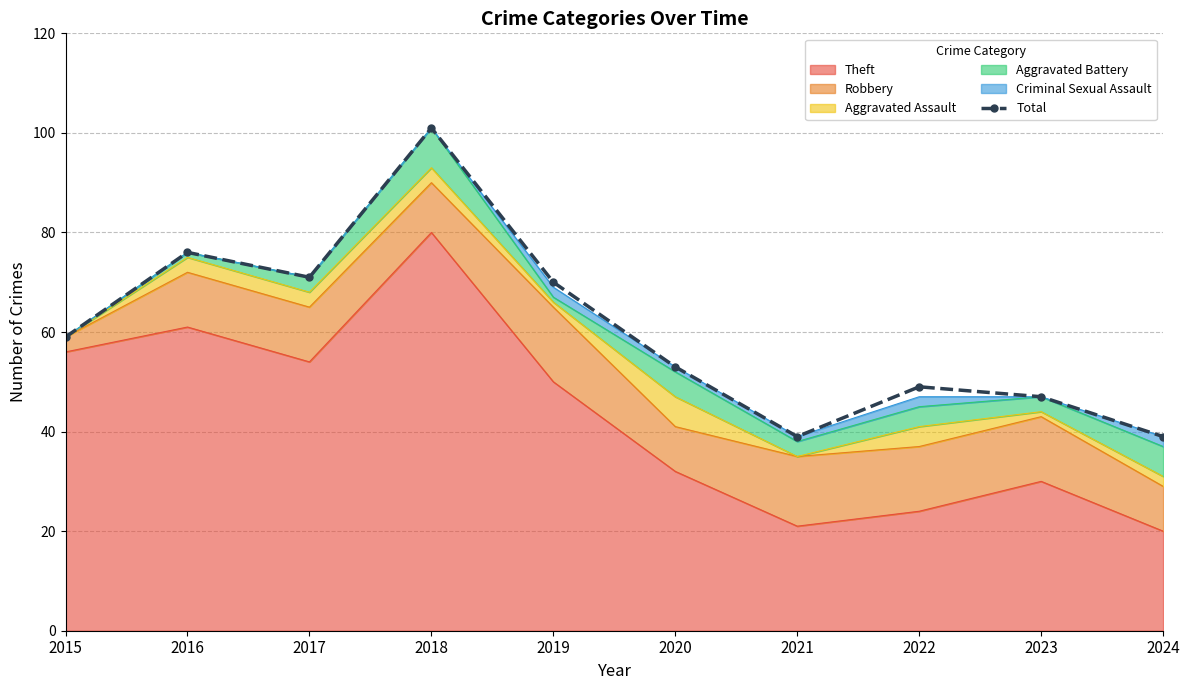

What is the maximum value shown in the chart?

101